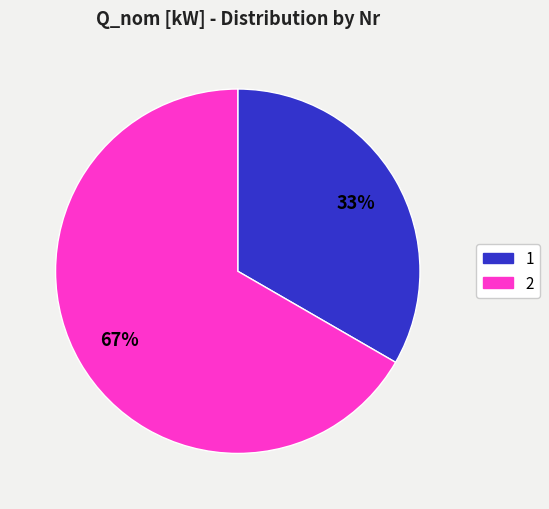

True or false: 1 accounts for 33% of the total.

True